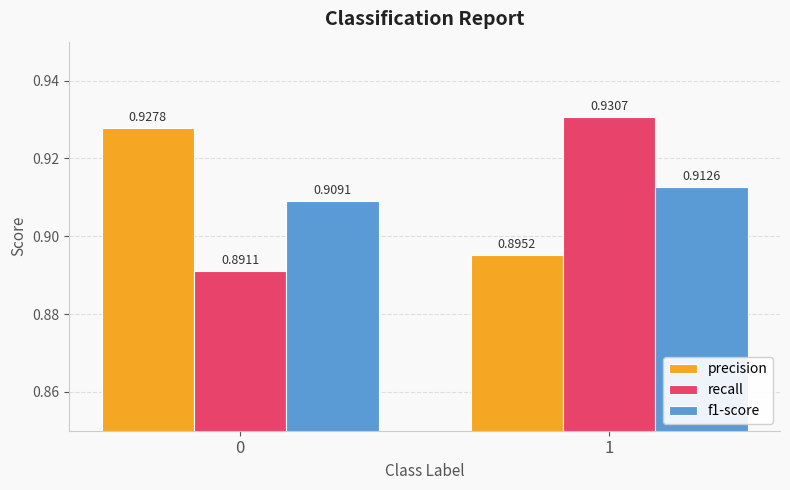

Are the bars grouped side by side (vs. stacked)?

Yes